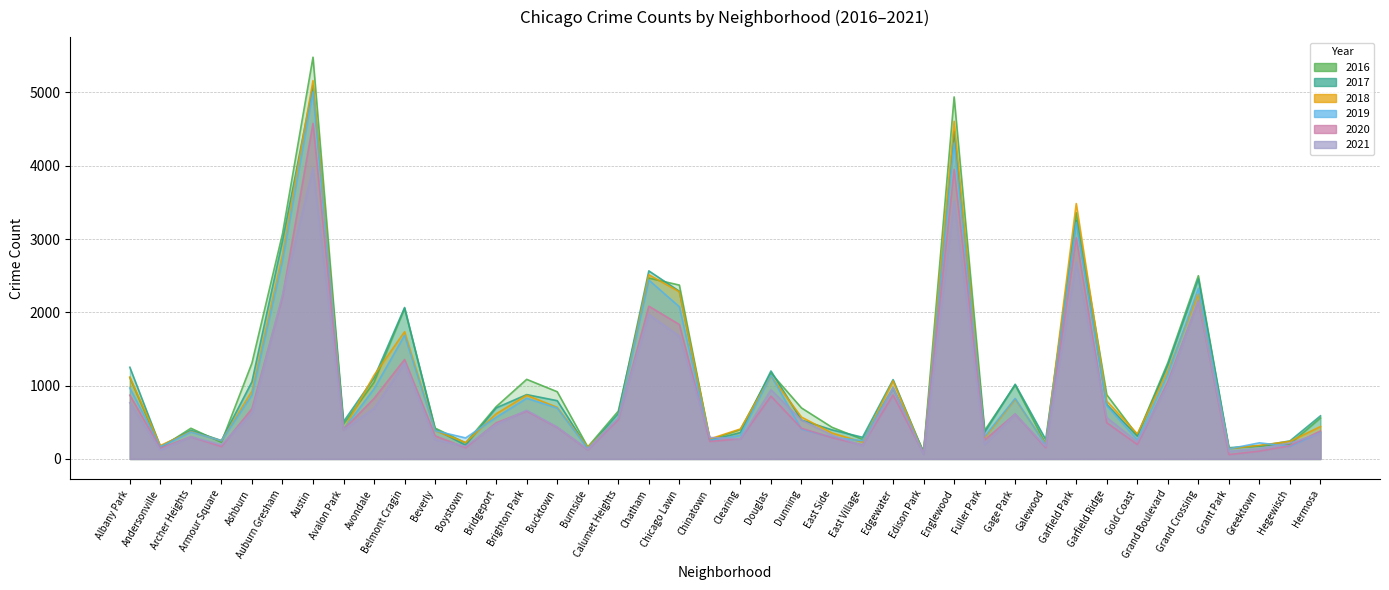

True or false: 2017 and 2019 intersect in this chart.

True